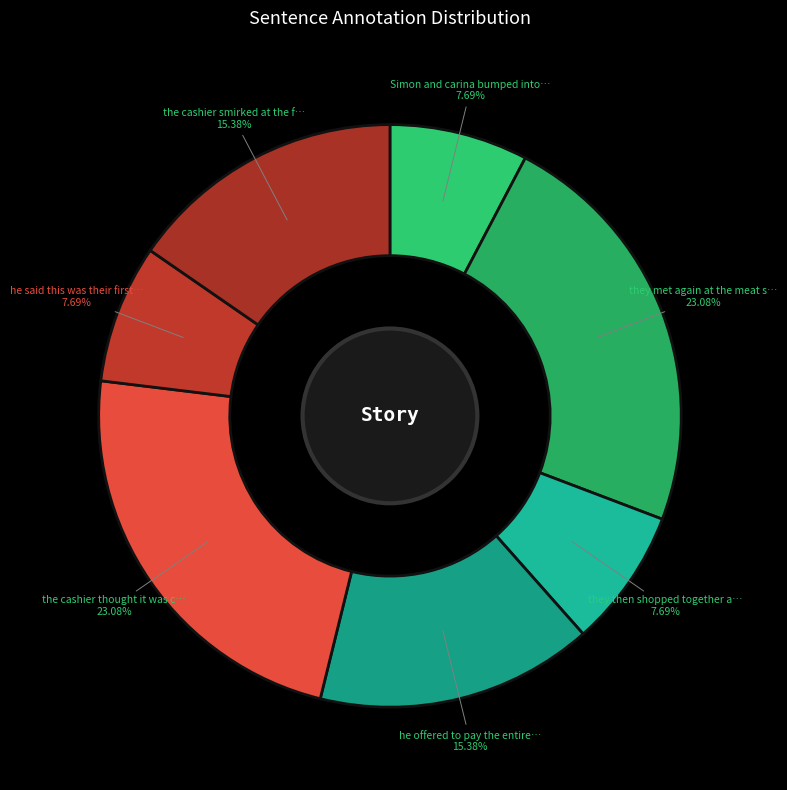

Which slice is the largest?

they met again at the meat section